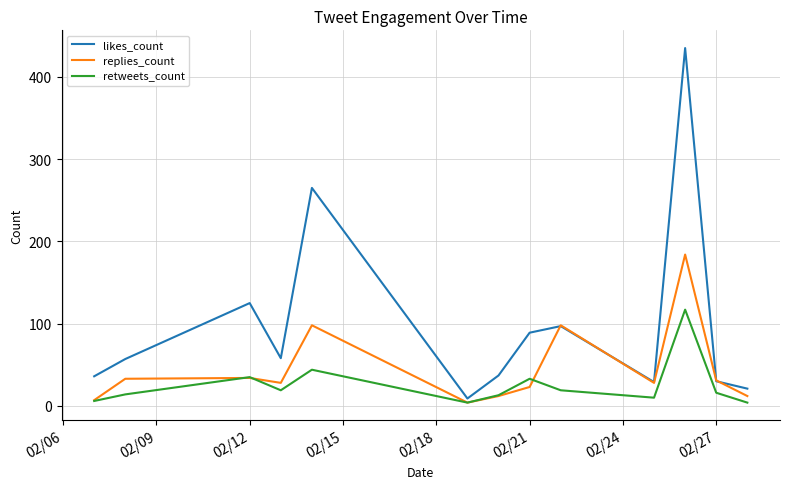

List the series in order of their overall mean, lowest first.

retweets_count, replies_count, likes_count